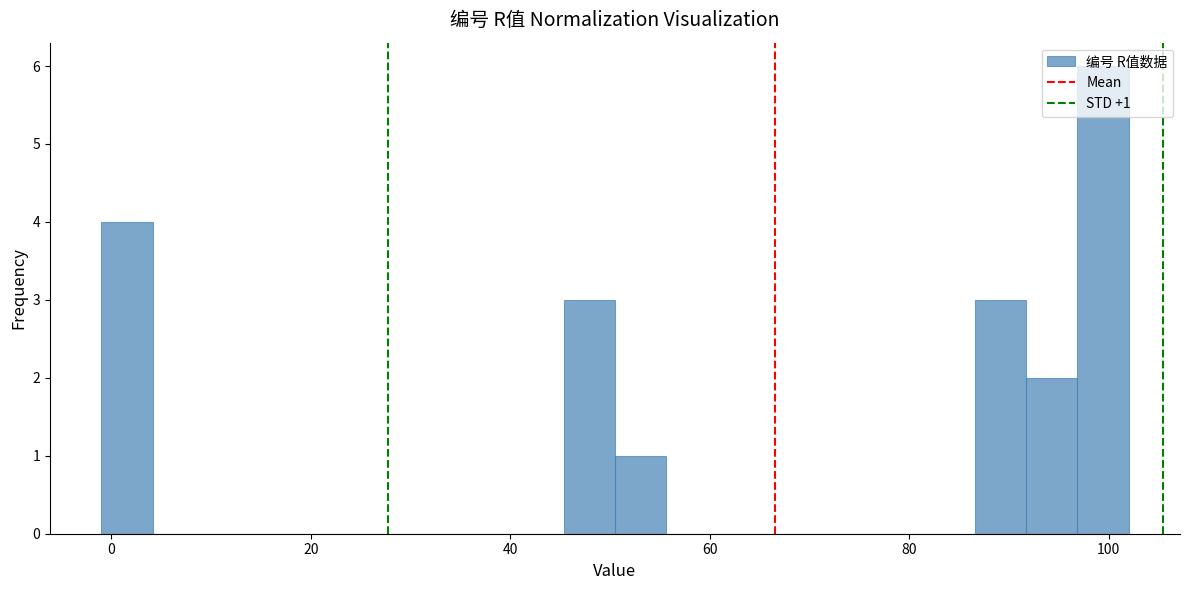

Around what value on the x-axis is the tallest bar? Give the approximate position of its centre, as read against the axis.

100